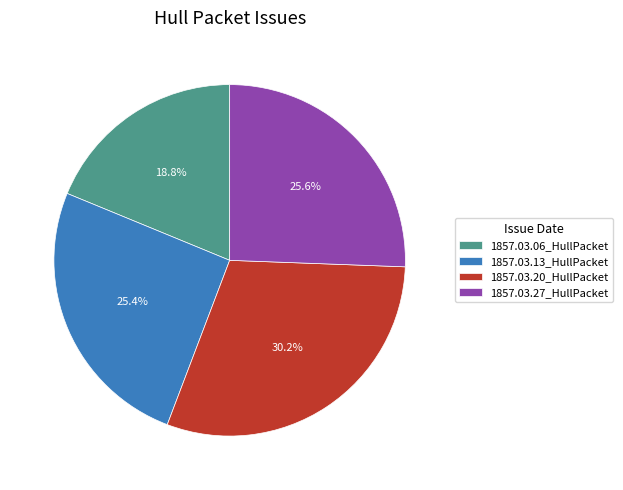

What is the total percentage of 1857.03.13_HullPacket and 1857.03.06_HullPacket?

44.2%